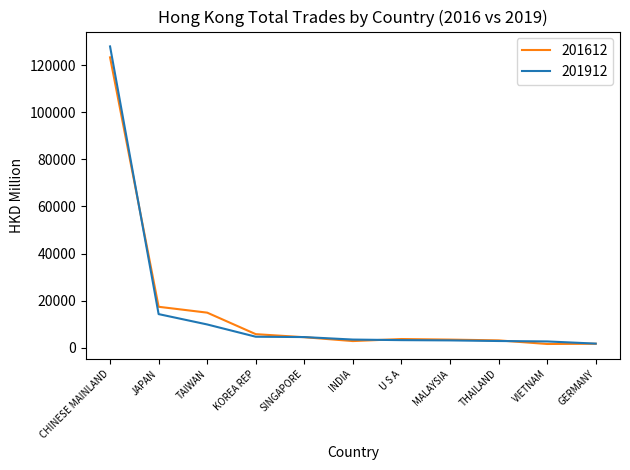

At how many categories does at least one series exceed 63982?

1